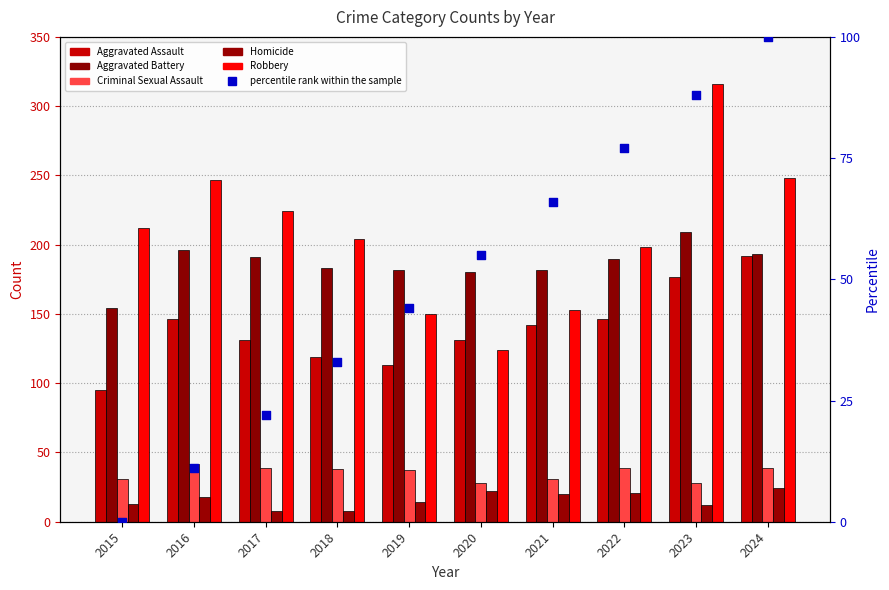

What is the total value across all series at 2019?

496